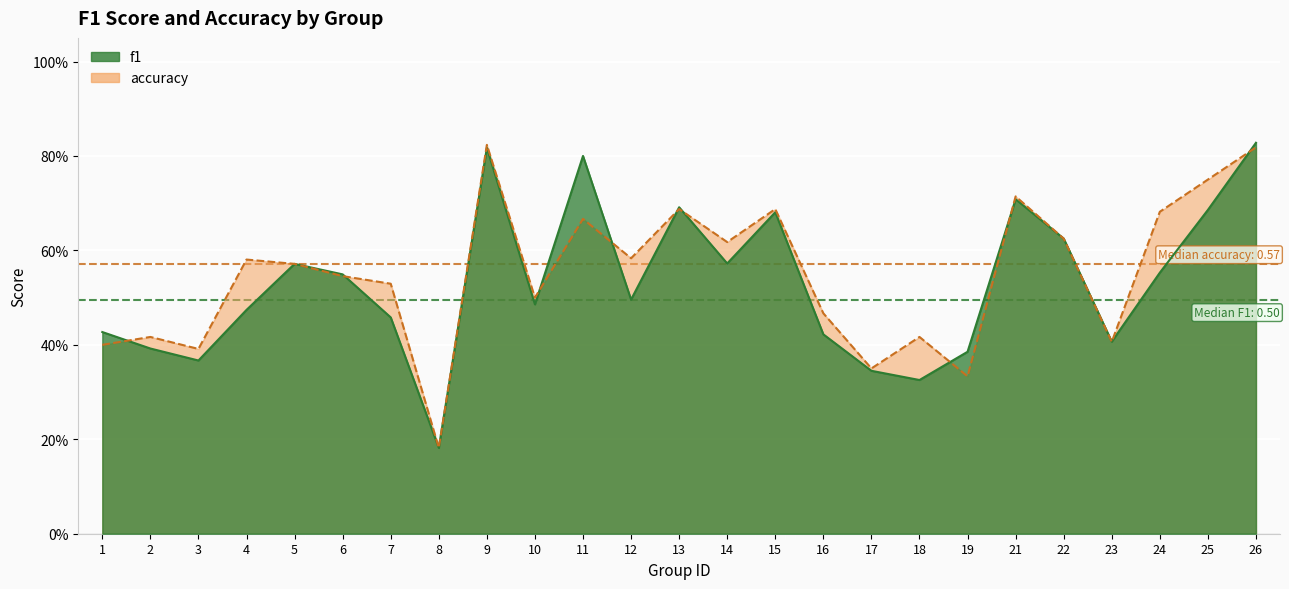

What is the maximum value shown in the chart?

0.8